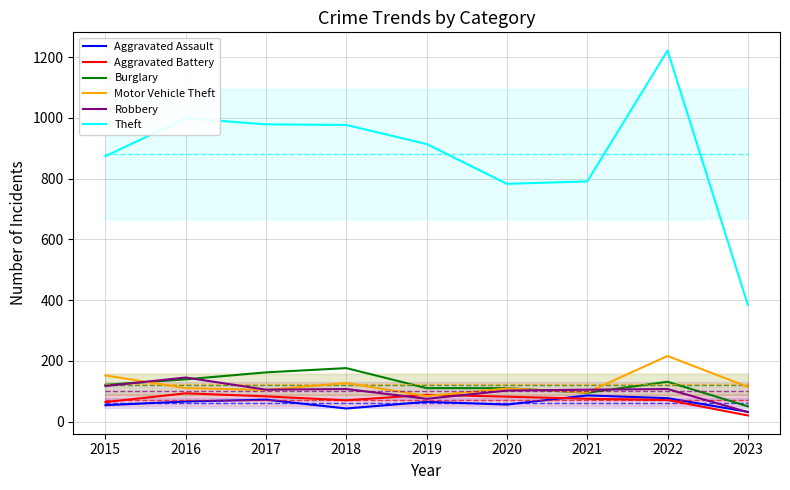

Where does the Aggravated Assault series first go above 65?

2016